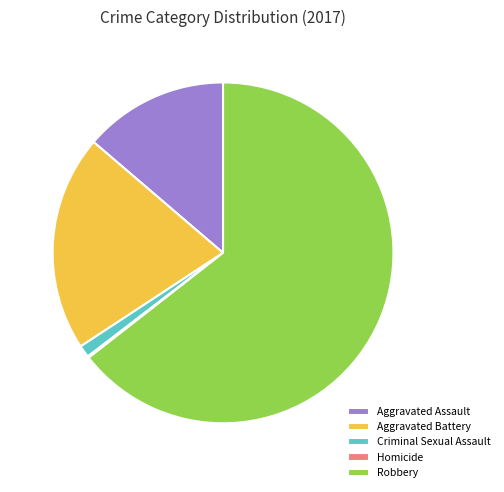

Between Aggravated Battery and Criminal Sexual Assault, which is larger?

Aggravated Battery